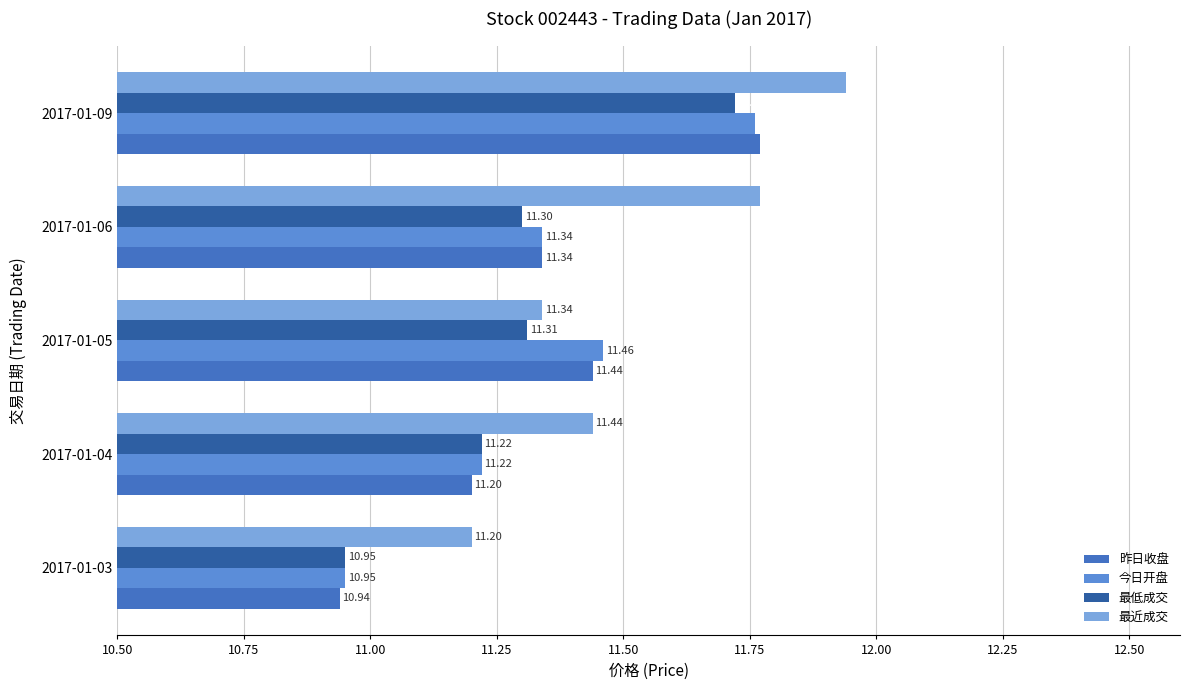

Is the value of 昨日收盘 at 2017-01-03 greater than the value of 今日开盘 at 2017-01-06?

No